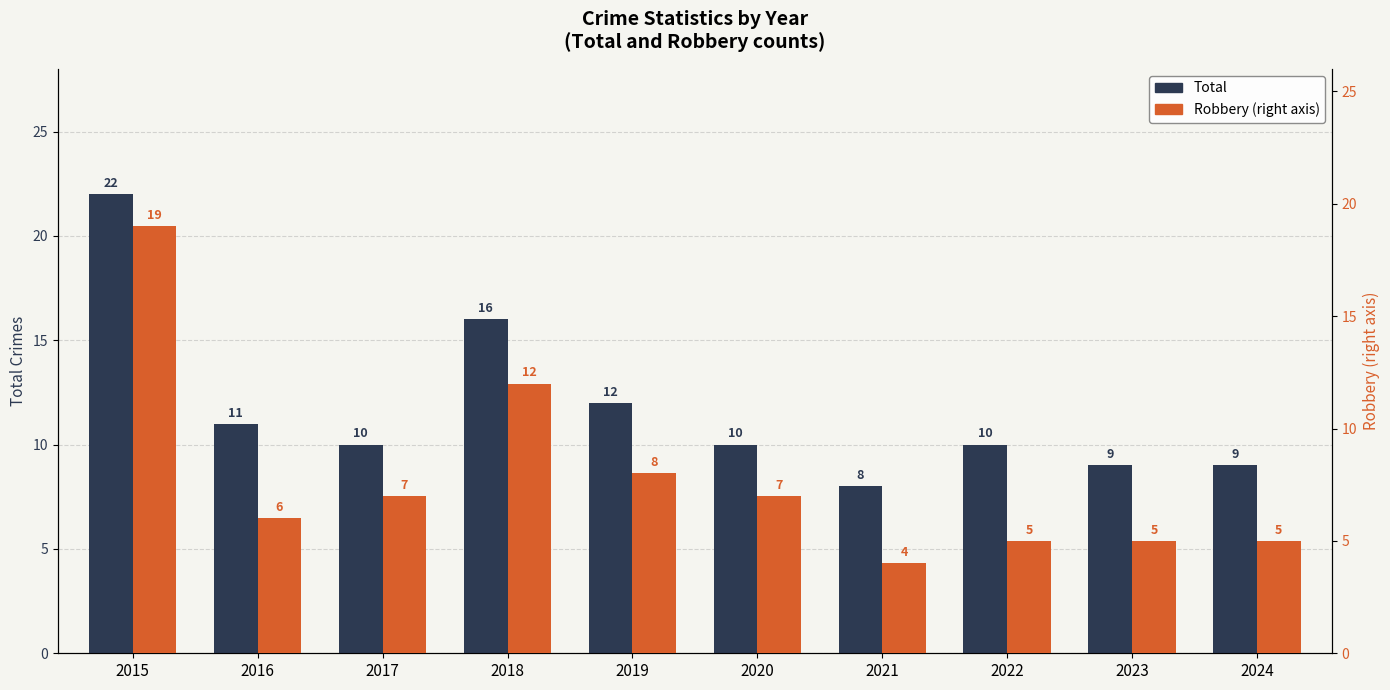

Reading right to left, extract all data points from this chart.

Total: 9	9	10	8	10	12	16	10	11	22
Robbery: 5	5	5	4	7	8	12	7	6	19